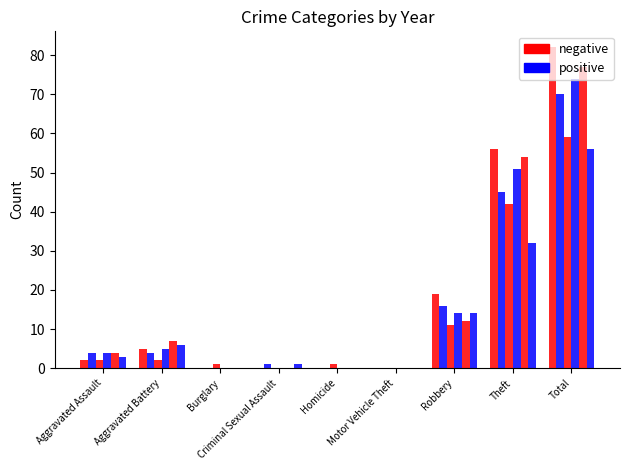

True or false: 2020 has a value of 56 at Total.

True